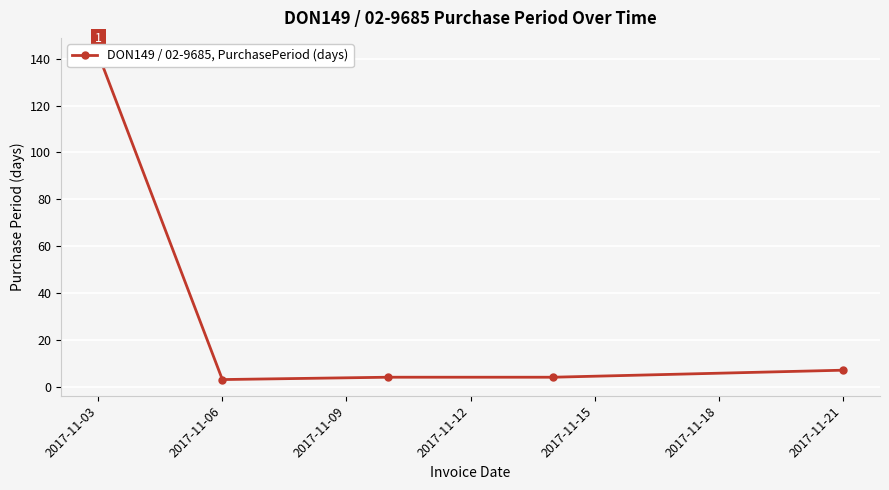

What is the value of the 3rd point from the left?

4